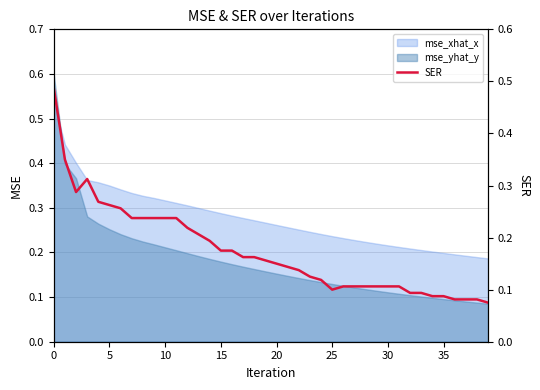

True or false: mse_xhat_x and mse_yhat_y cross at least once.

True